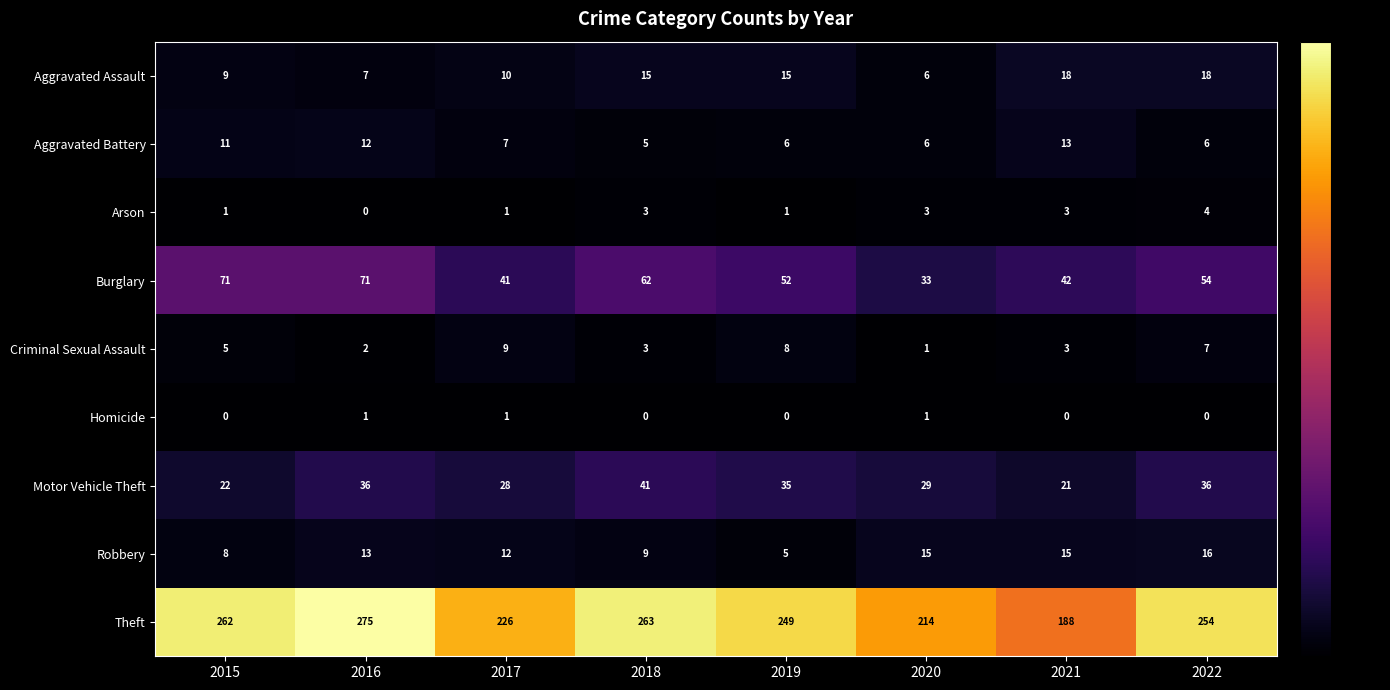

How many distinct data groups are displayed?

9